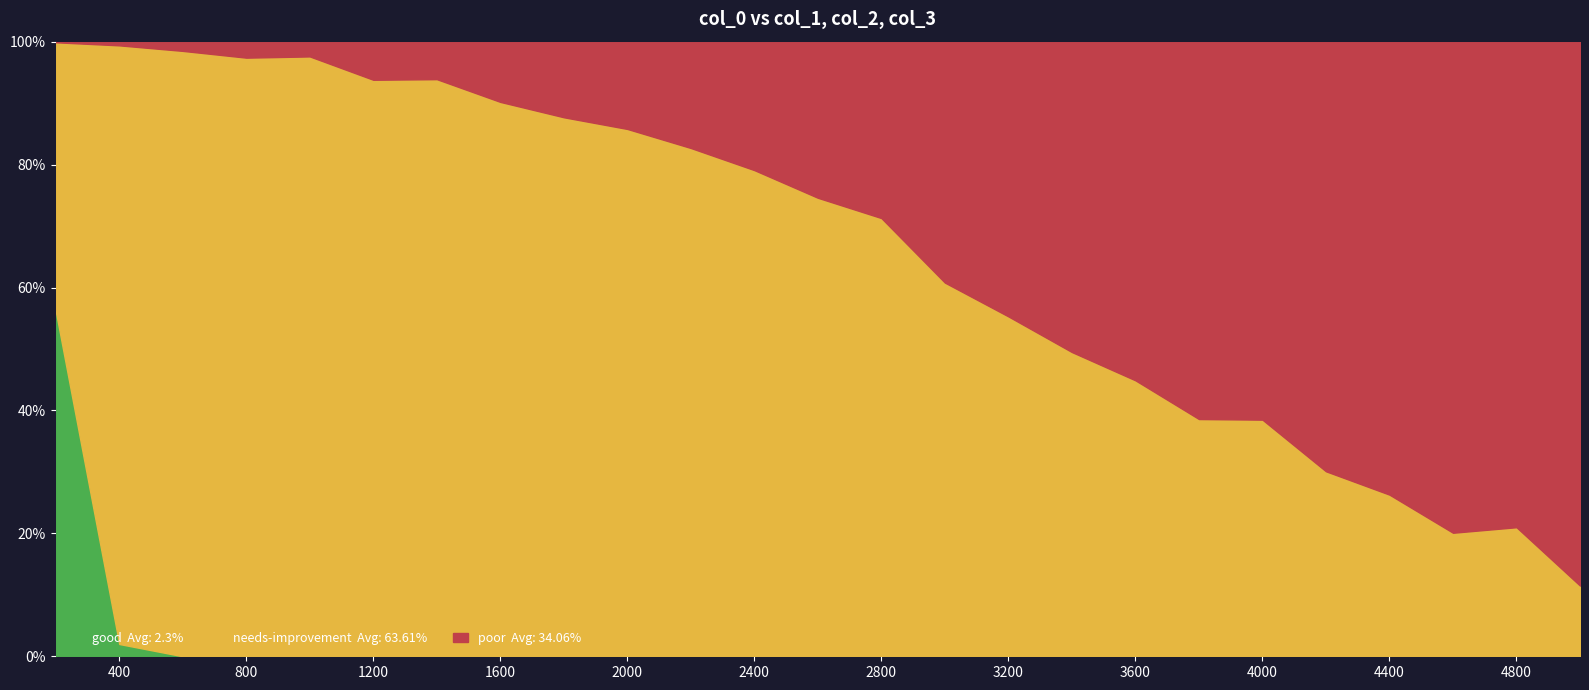

Rank the series by their maximum value, from lowest to highest.

good, poor, needs-improvement